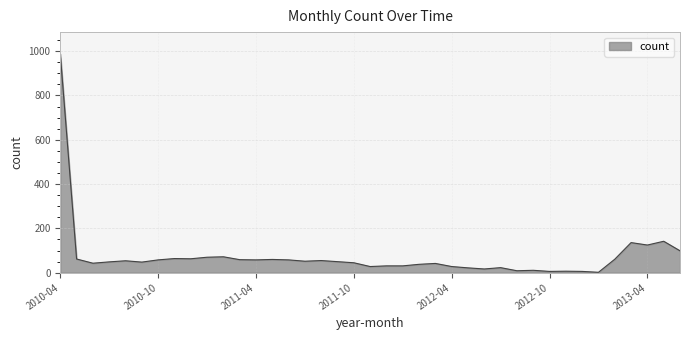

What is the difference between the maximum and minimum values?

985